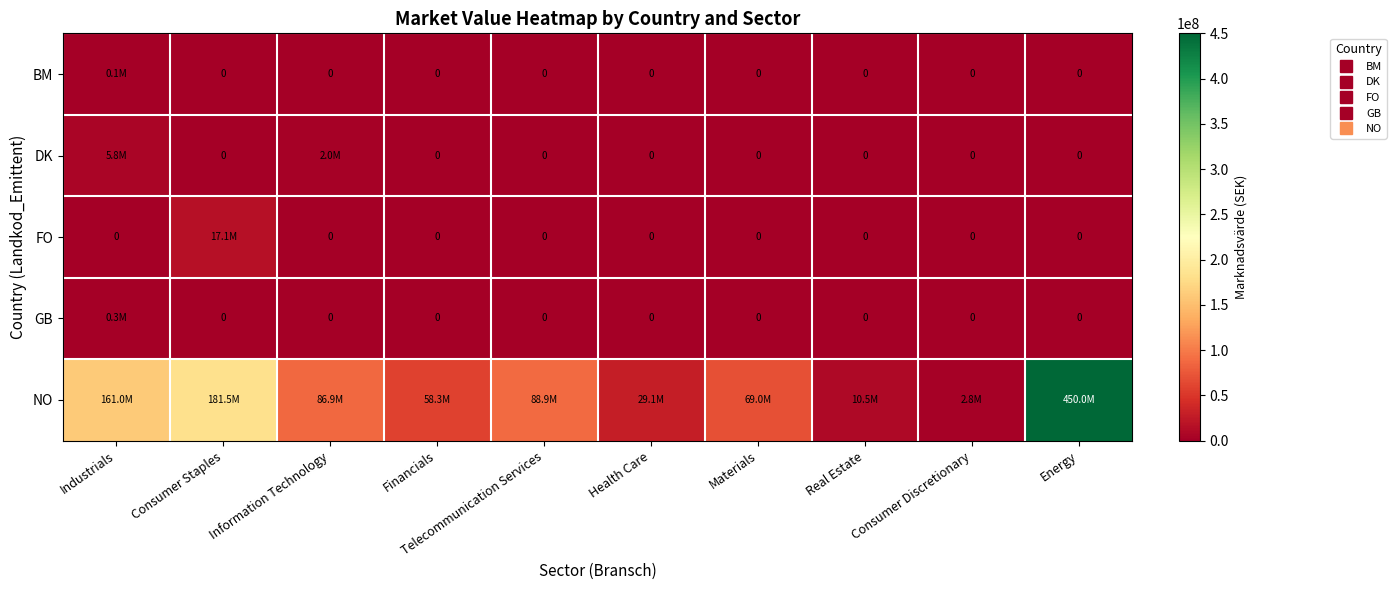

Which series has the largest total across all categories?

NO